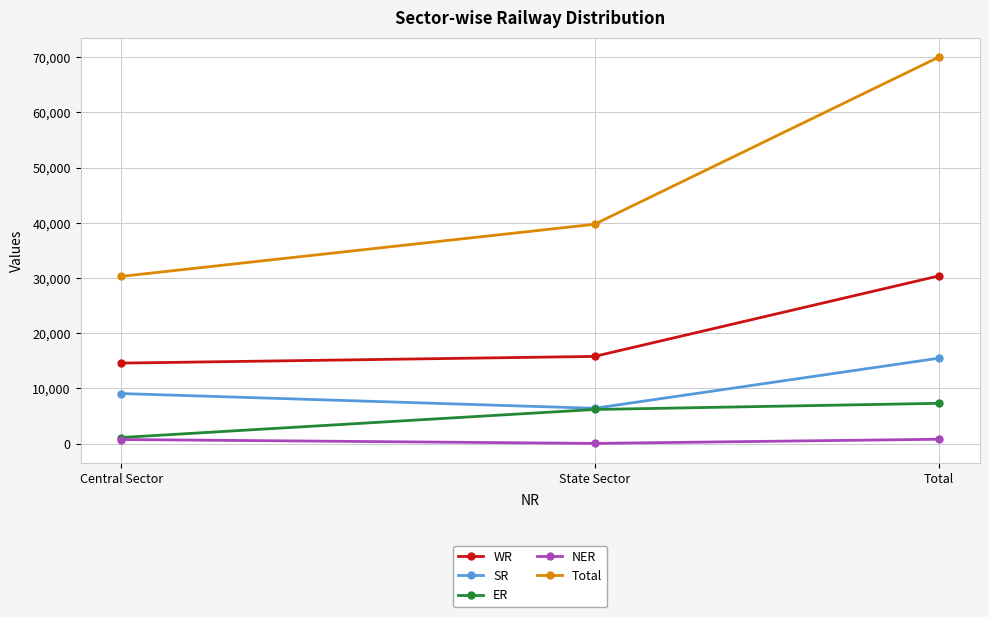

How many data points does each series have?

3